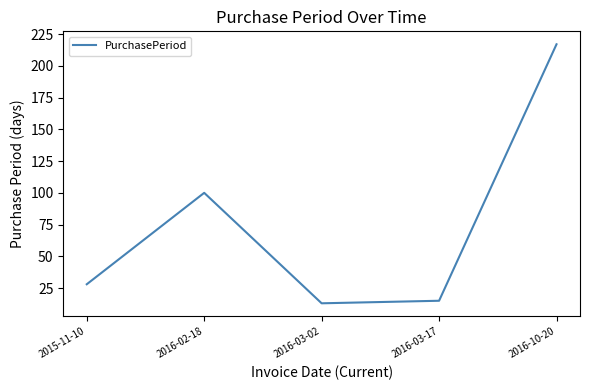

How many values are below 28?

2